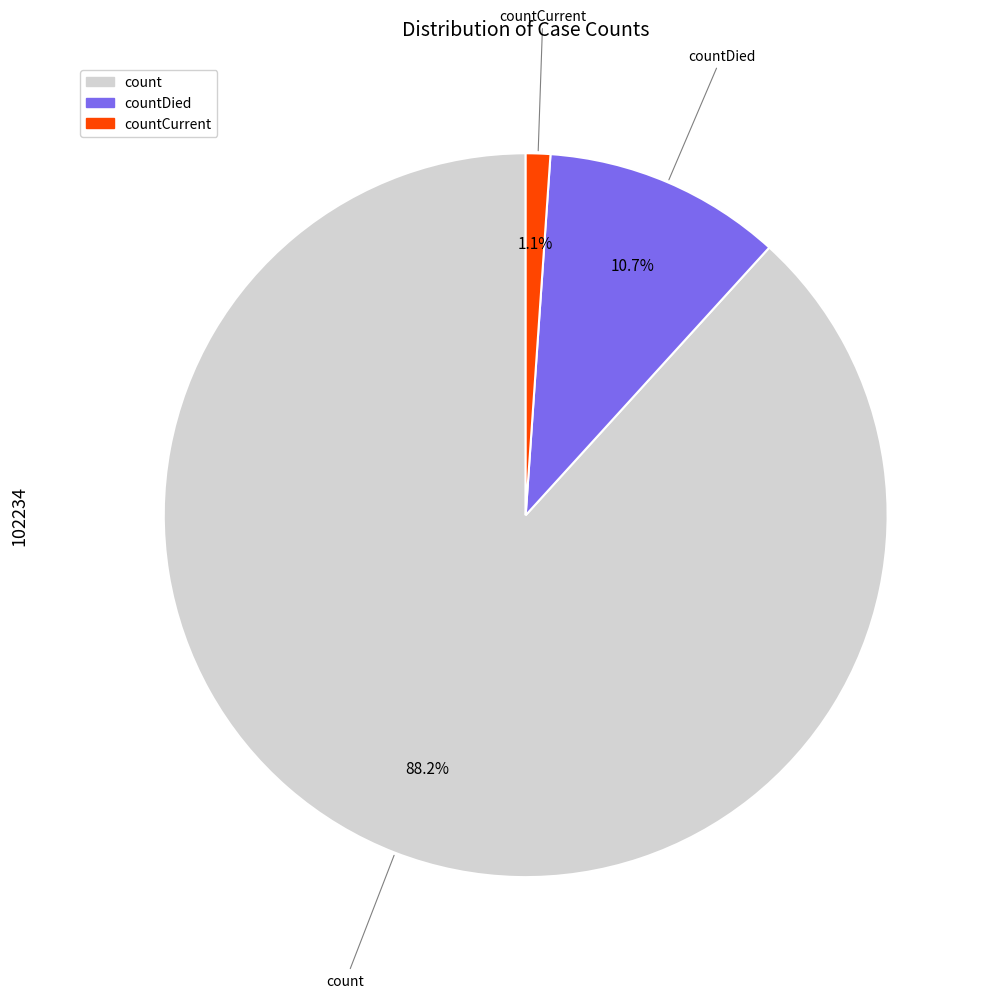

Is there a majority slice in this chart?

Yes